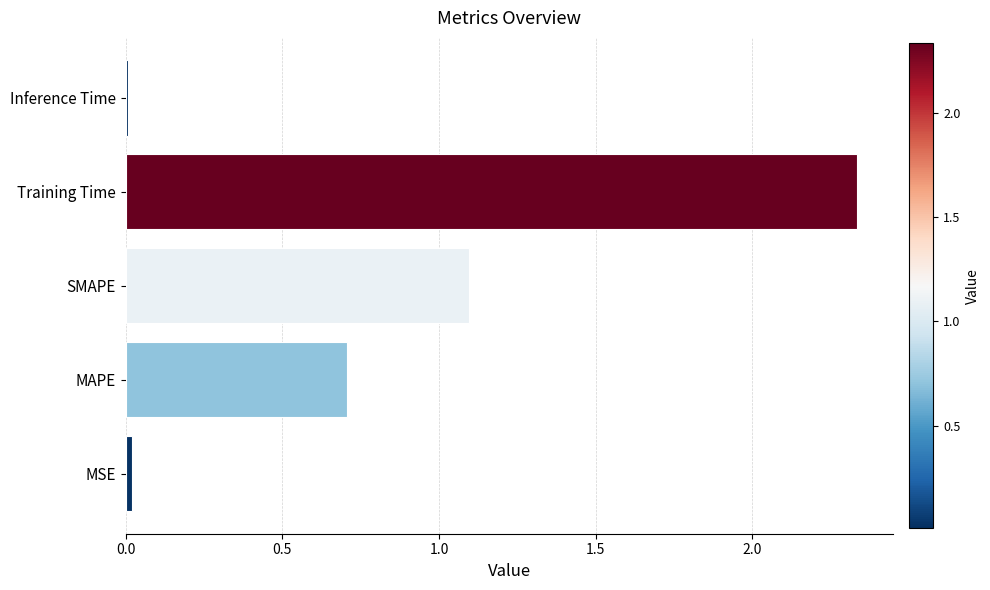

Approximately how many times larger is the value at SMAPE compared to Training Time?

0.5